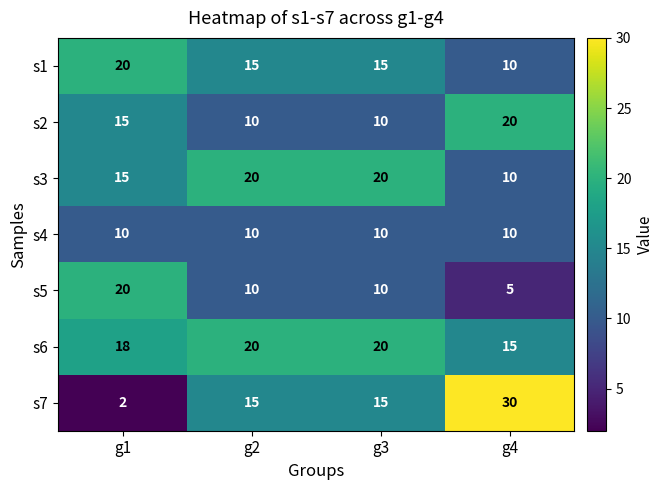

At which label does s1 reach its minimum?

g4